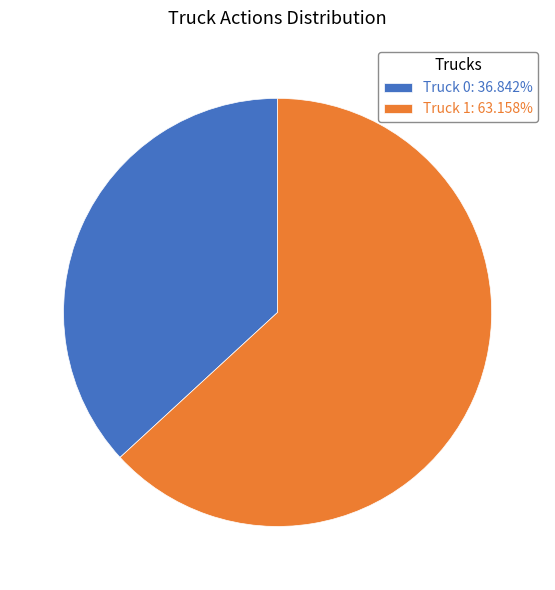

How many segments does this pie chart have?

2